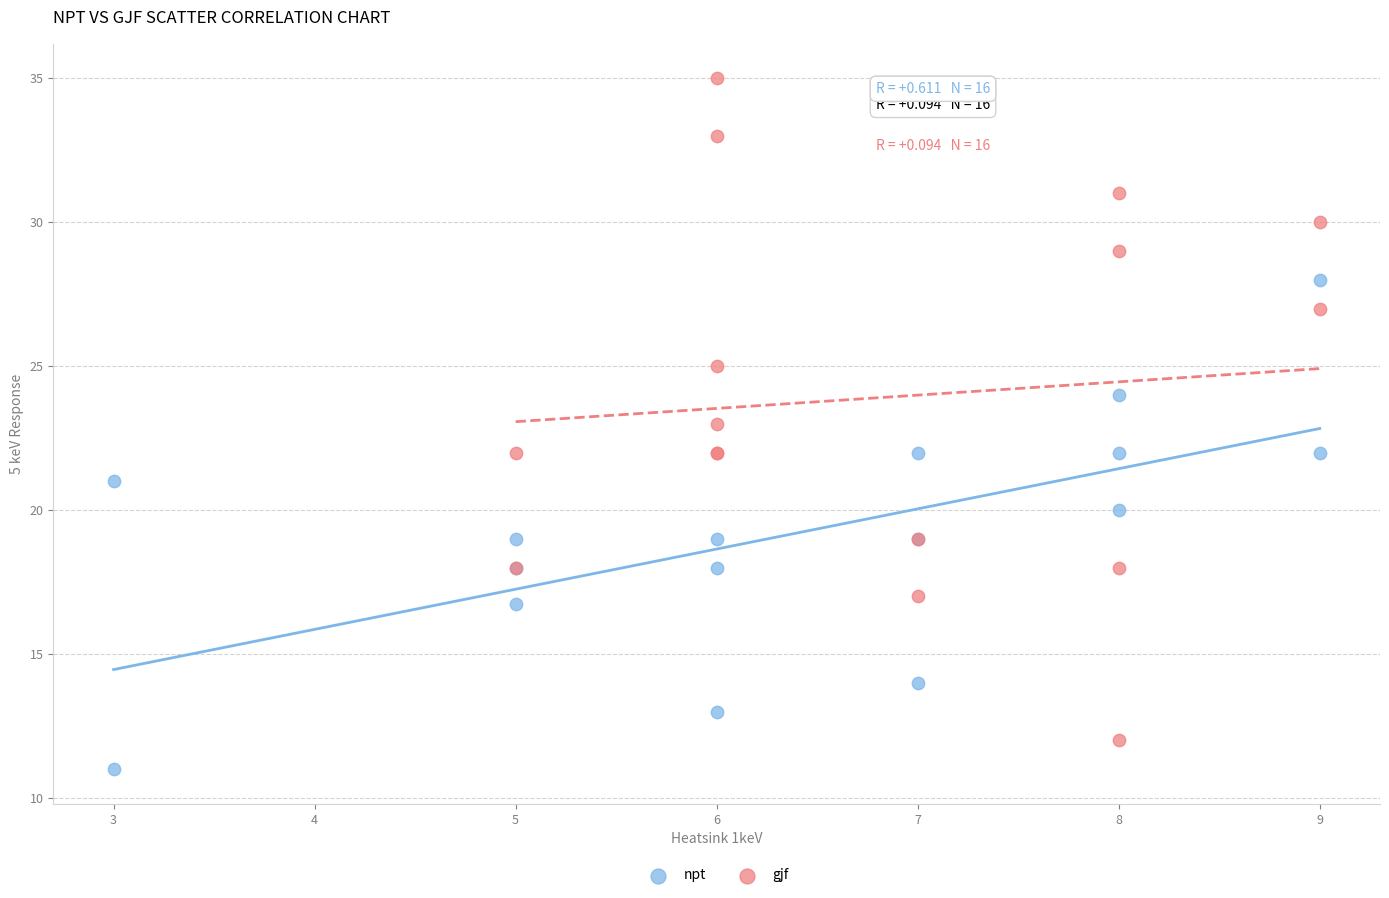

Which series reaches the maximum Y coordinate?

gjf